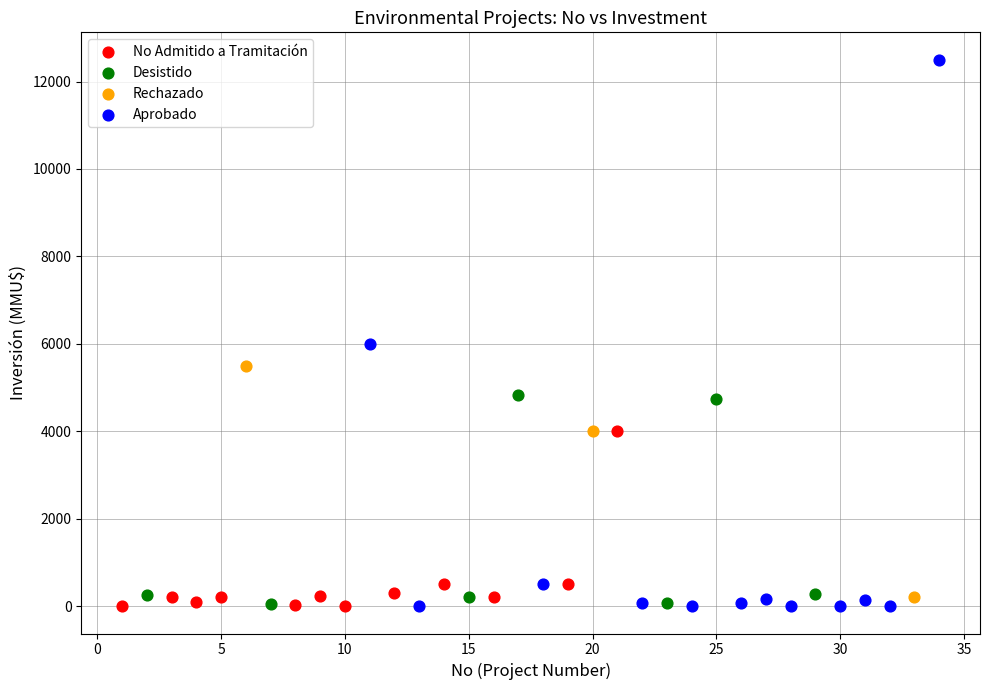

Which series contains the highest Y value?

Aprobado